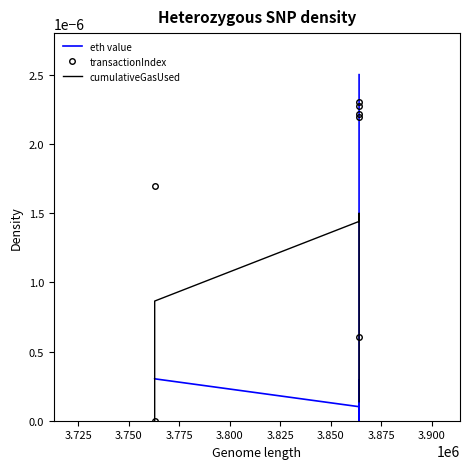

True or false: transactionIndex has more than 1 points higher than both neighbors.

False